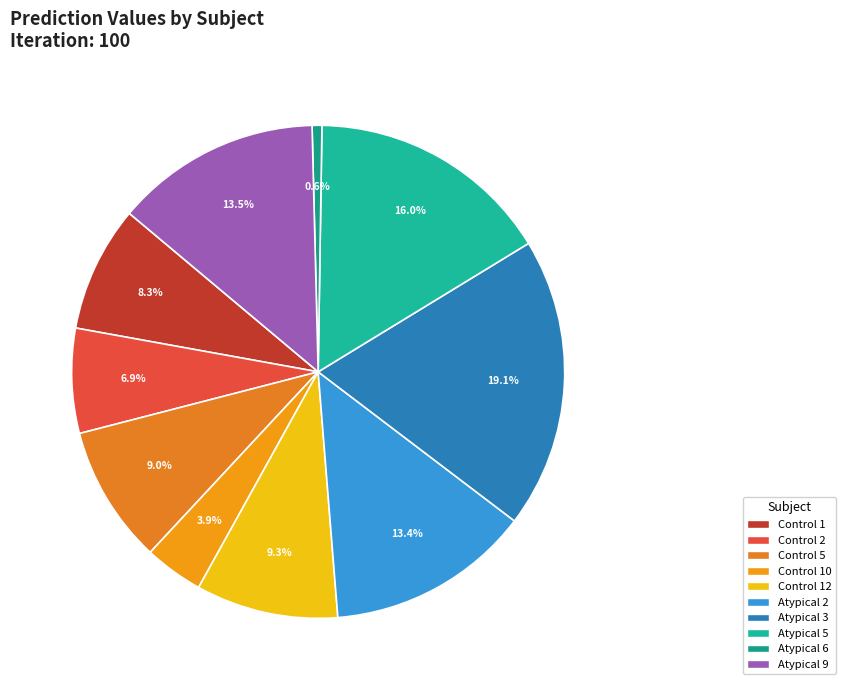

Is there a majority slice in this chart?

No